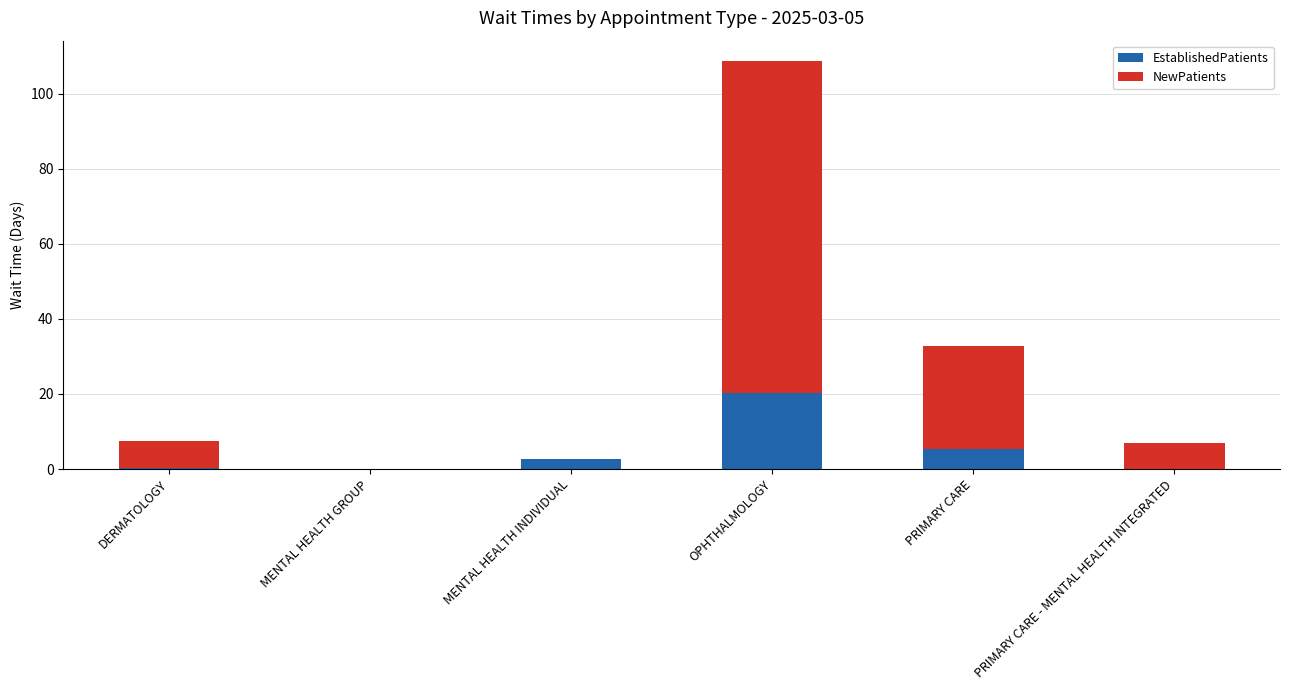

Are the bars horizontal?

No